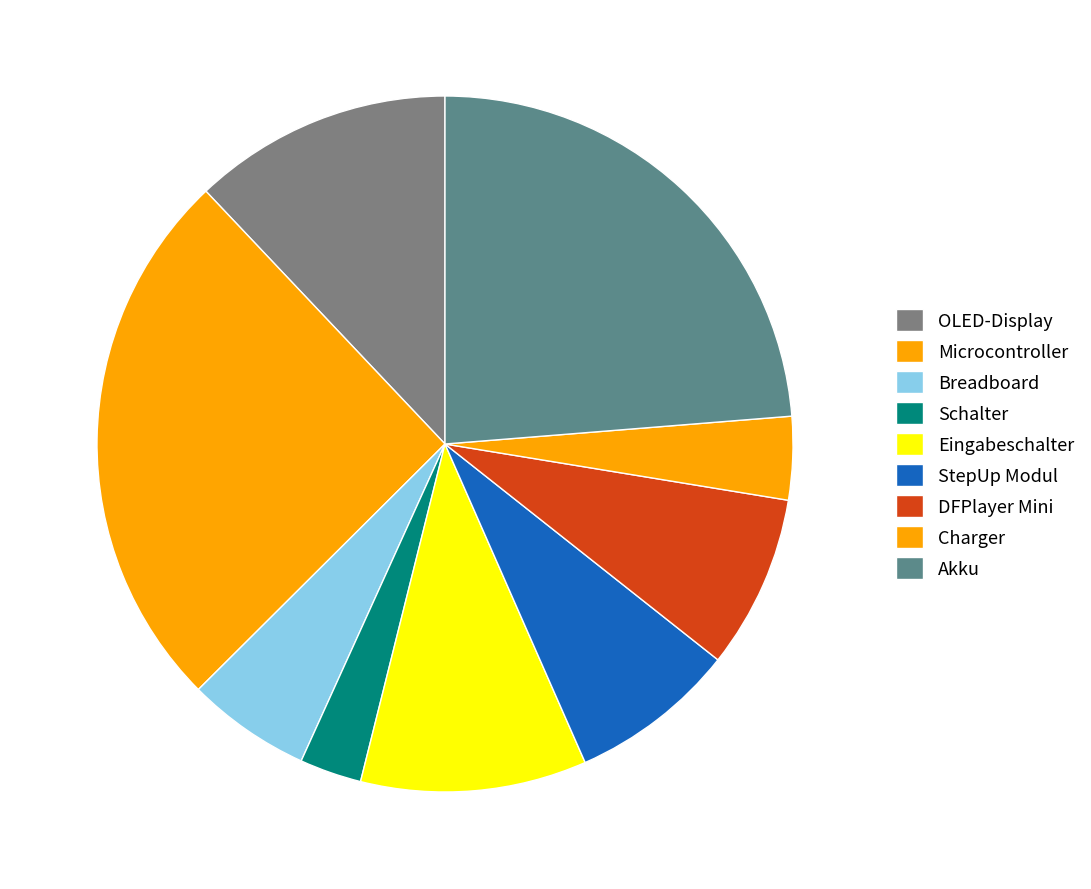

How many slices are in this pie chart?

9